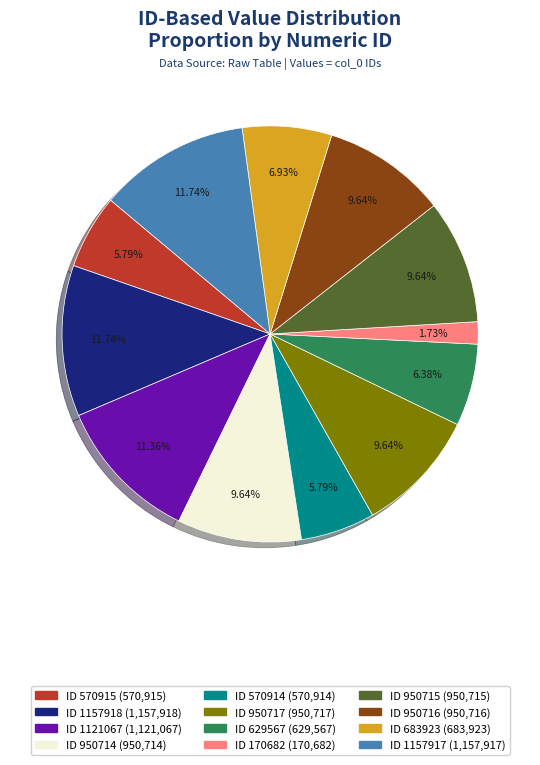

How many segments does this pie chart have?

12